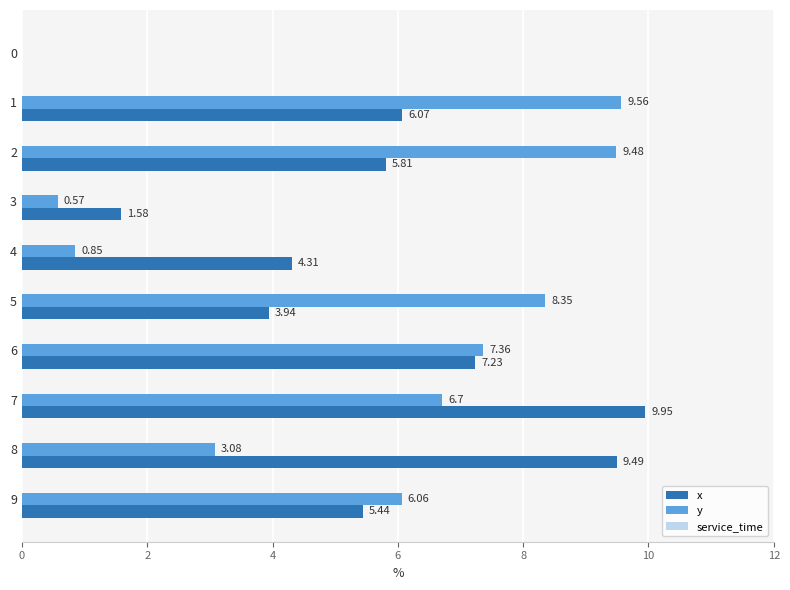

Which series has the widest spread of values?

x